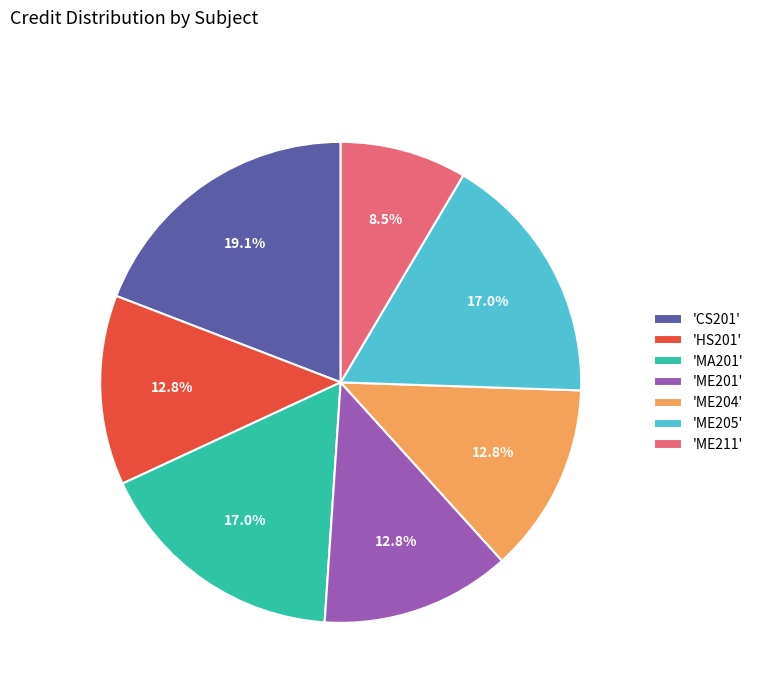

Between 'ME211' and 'ME204', which is larger?

'ME204'